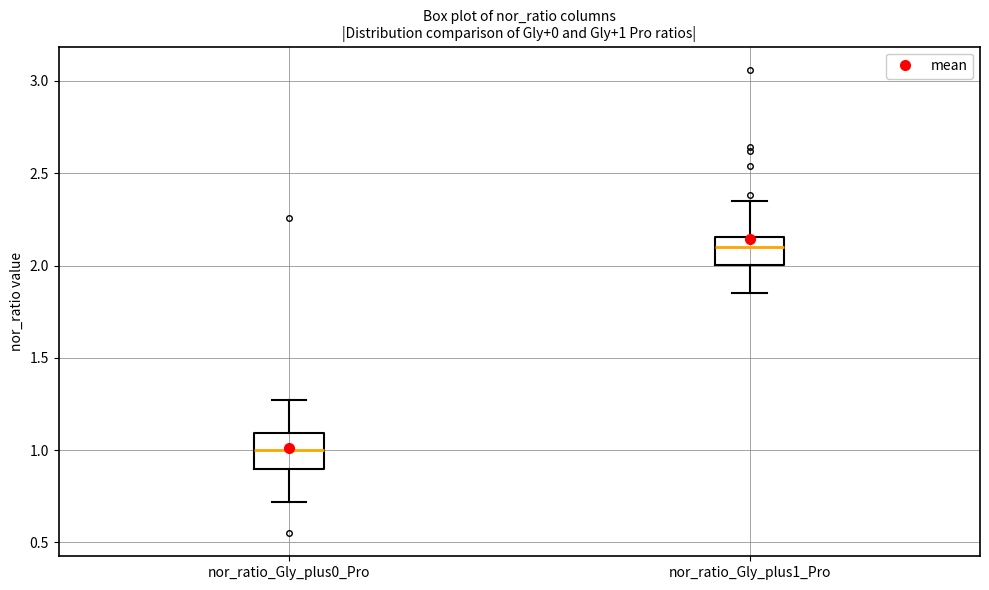

Which box's median line is the lowest?

nor_ratio_Gly_plus0_Pro